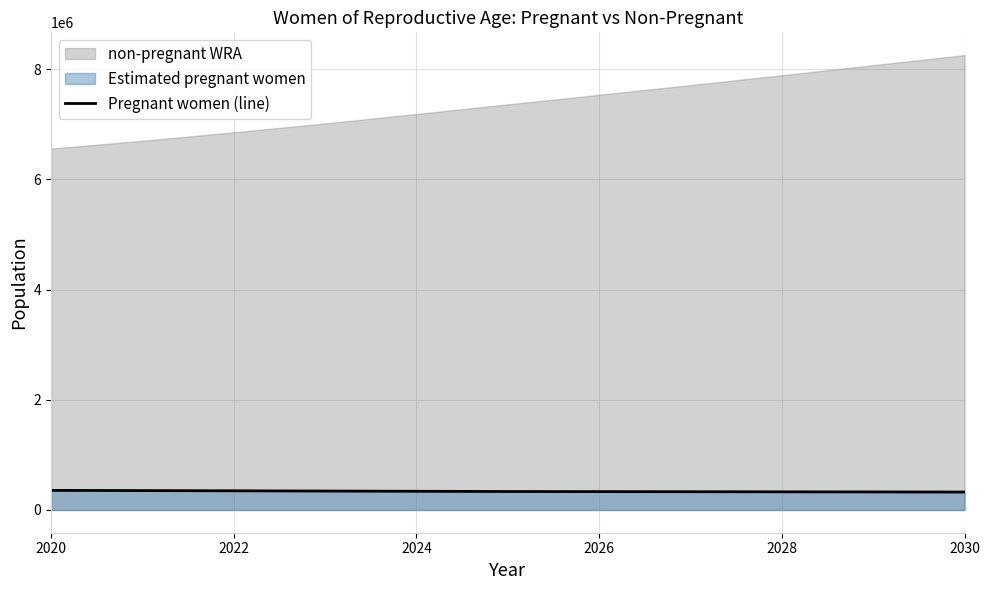

Where does the data first go above 334999?

2020